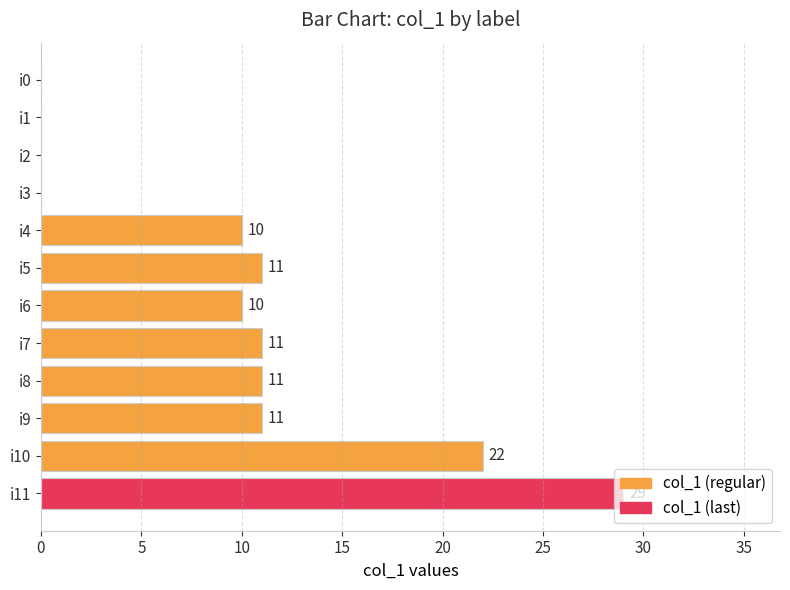

The chart shows a value of 7 at i10. True or false?

False